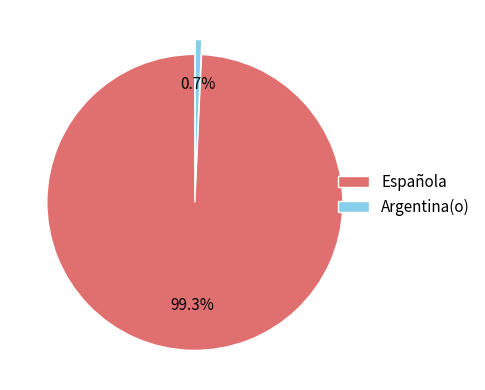

Between Española and Argentina(o), which is larger?

Española